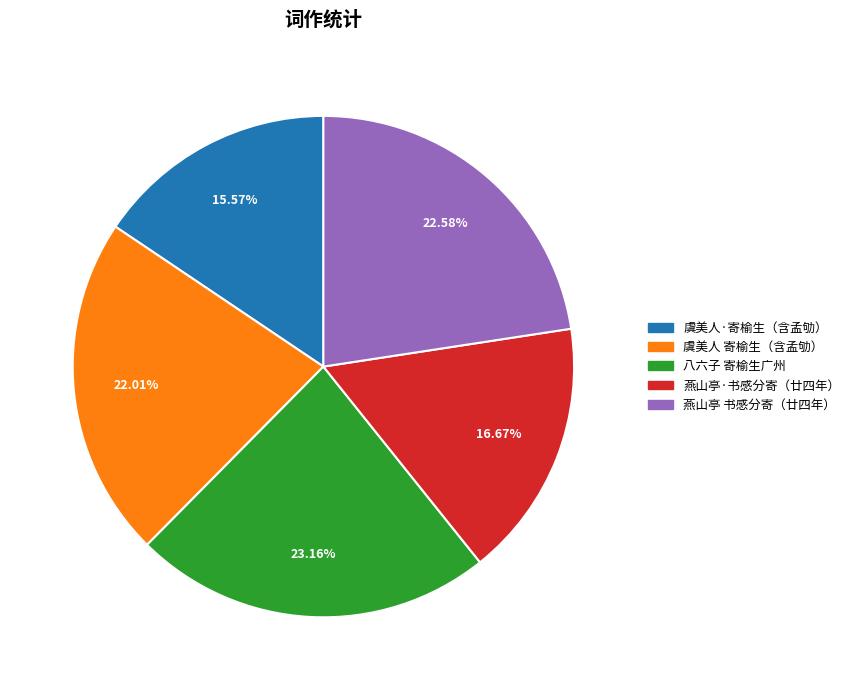

To the nearest percent, what is the average slice percentage?

20%